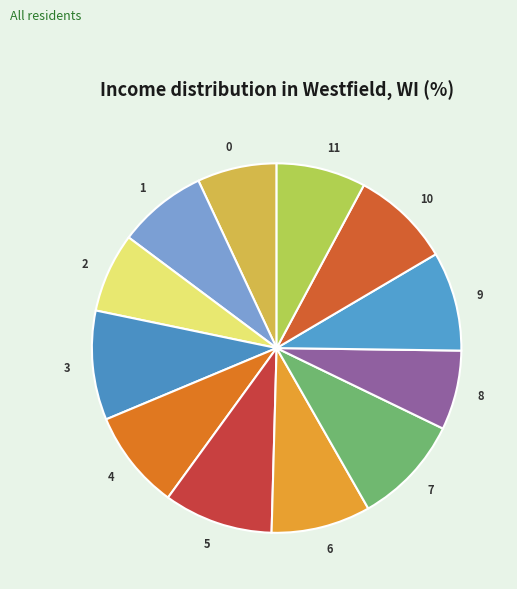

Is it true that 1 is 8% of the pie?

True